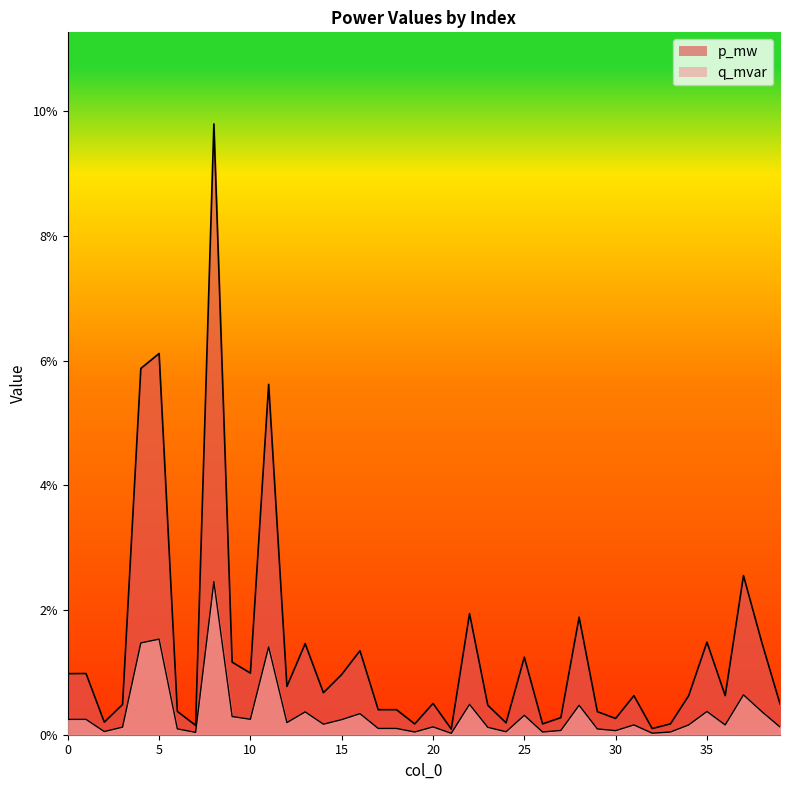

Reading left to right, what are all the values shown in this chart?

p_mw: 0.0	0.0	0.0	0.0	0.1	0.1	0.0	0.0	0.1	0.0	0.0	0.1	0.0	0.0	0.0	0.0	0.0	0.0	0.0	0.0	0.0	0.0	0.0	0.0	0.0	0.0	0.0	0.0	0.0	0.0	0.0	0.0	0.0	0.0	0.0	0.0	0.0	0.0	0.0	0.0
q_mvar: 0.0	0.0	0.0	0.0	0.0	0.0	0.0	0.0	0.0	0.0	0.0	0.0	0.0	0.0	0.0	0.0	0.0	0.0	0.0	0.0	0.0	0.0	0.0	0.0	0.0	0.0	0.0	0.0	0.0	0.0	0.0	0.0	0.0	0.0	0.0	0.0	0.0	0.0	0.0	0.0